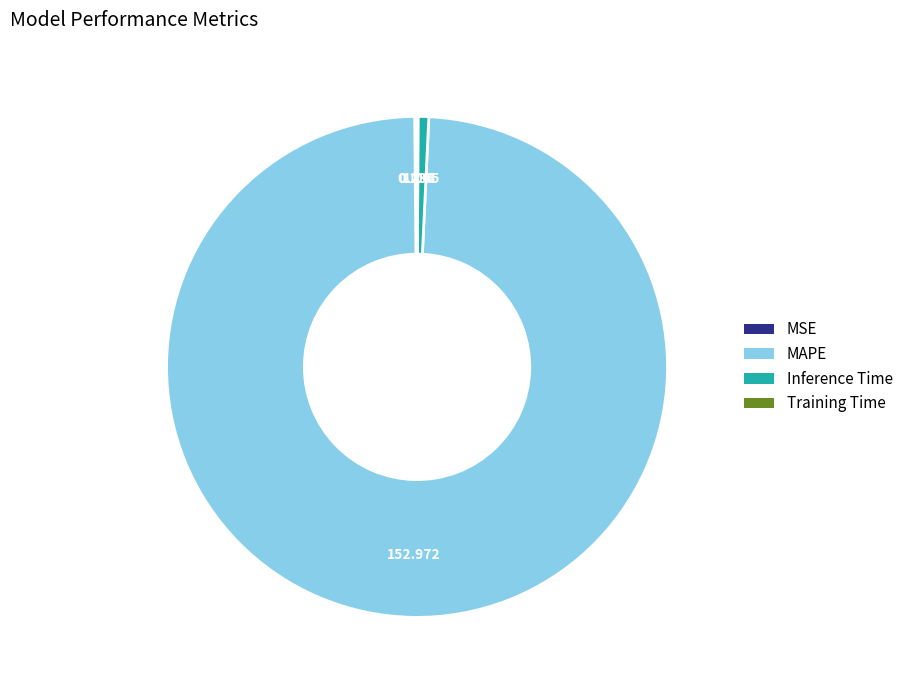

Which category has the biggest portion of the pie?

MAPE